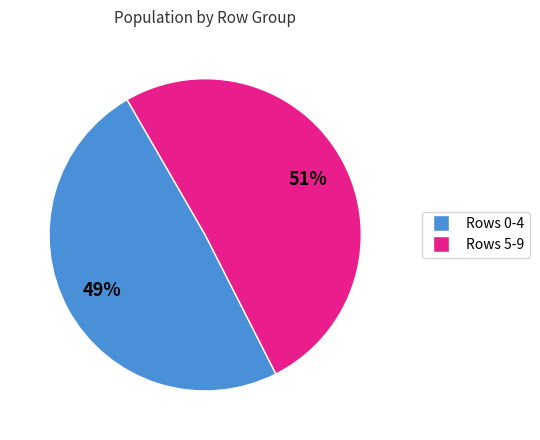

How many segments does this pie chart have?

2